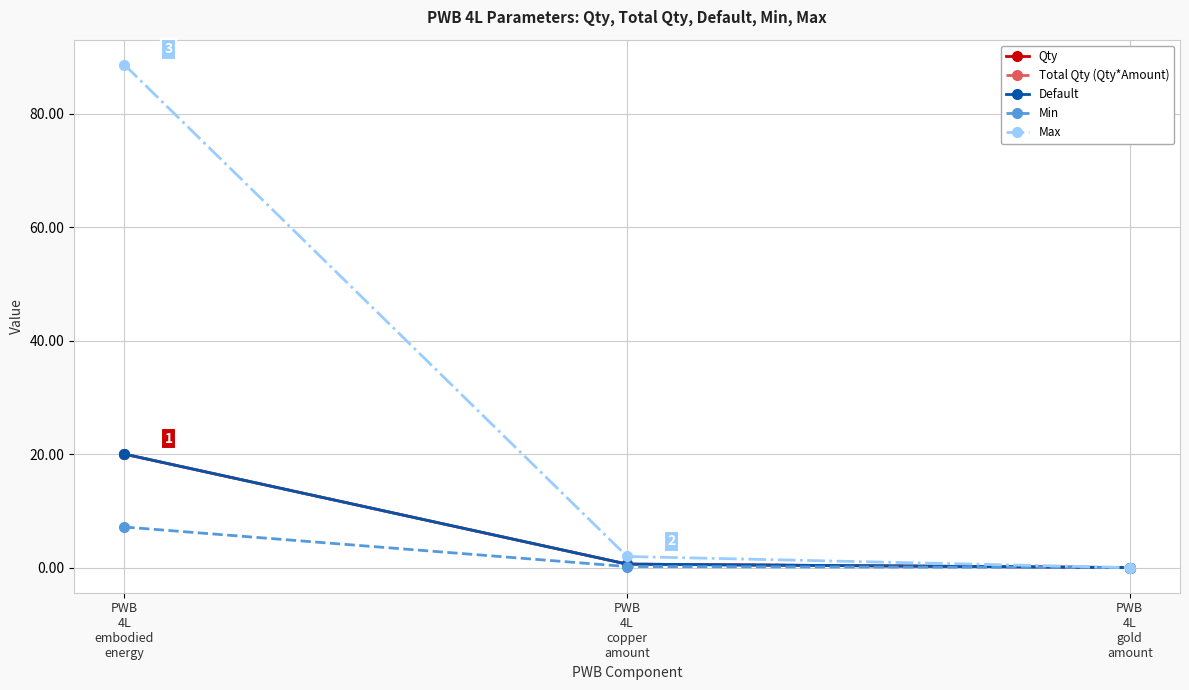

Is this an area chart (filled region under the line)?

No